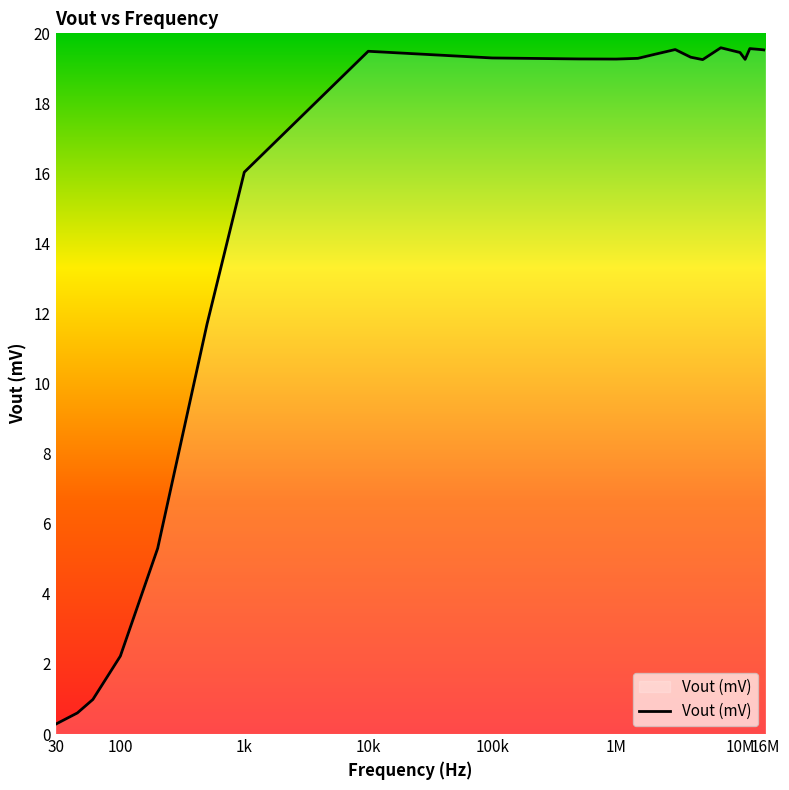

What is the maximum value shown in the chart?

19.6